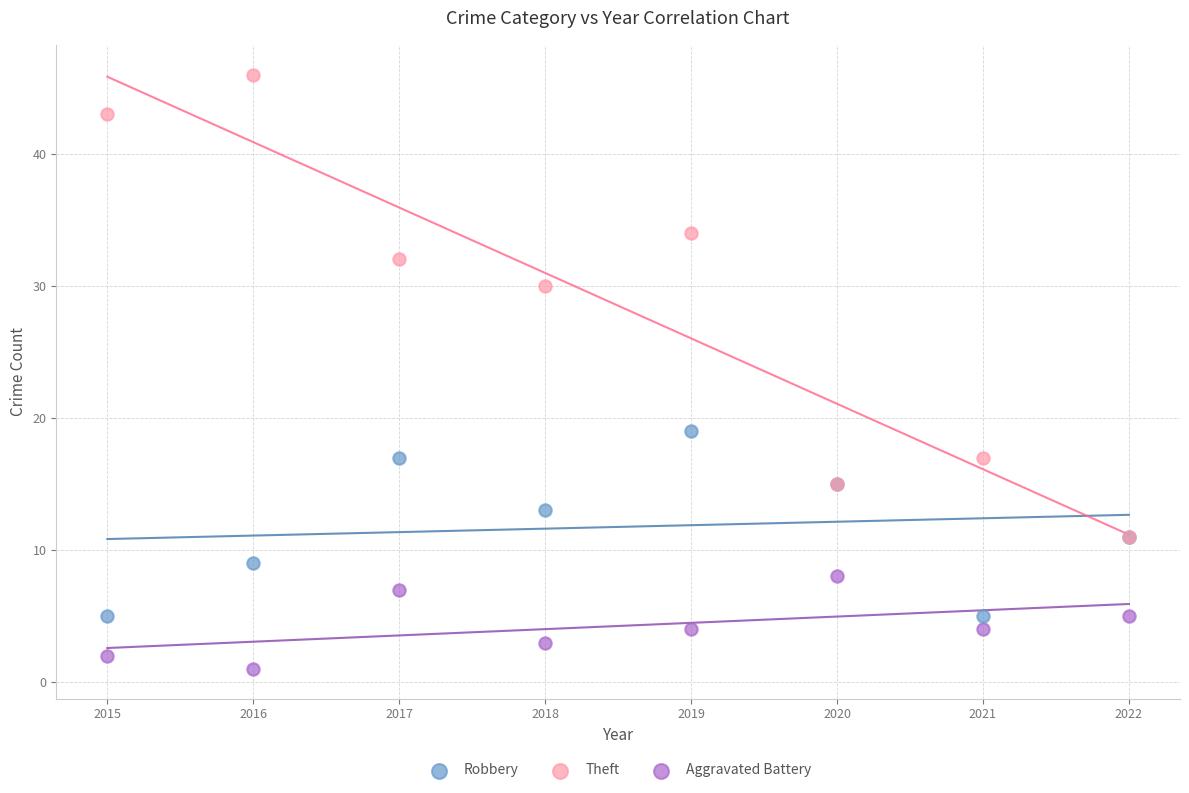

Across all series, what Y value is closest to 23?

19